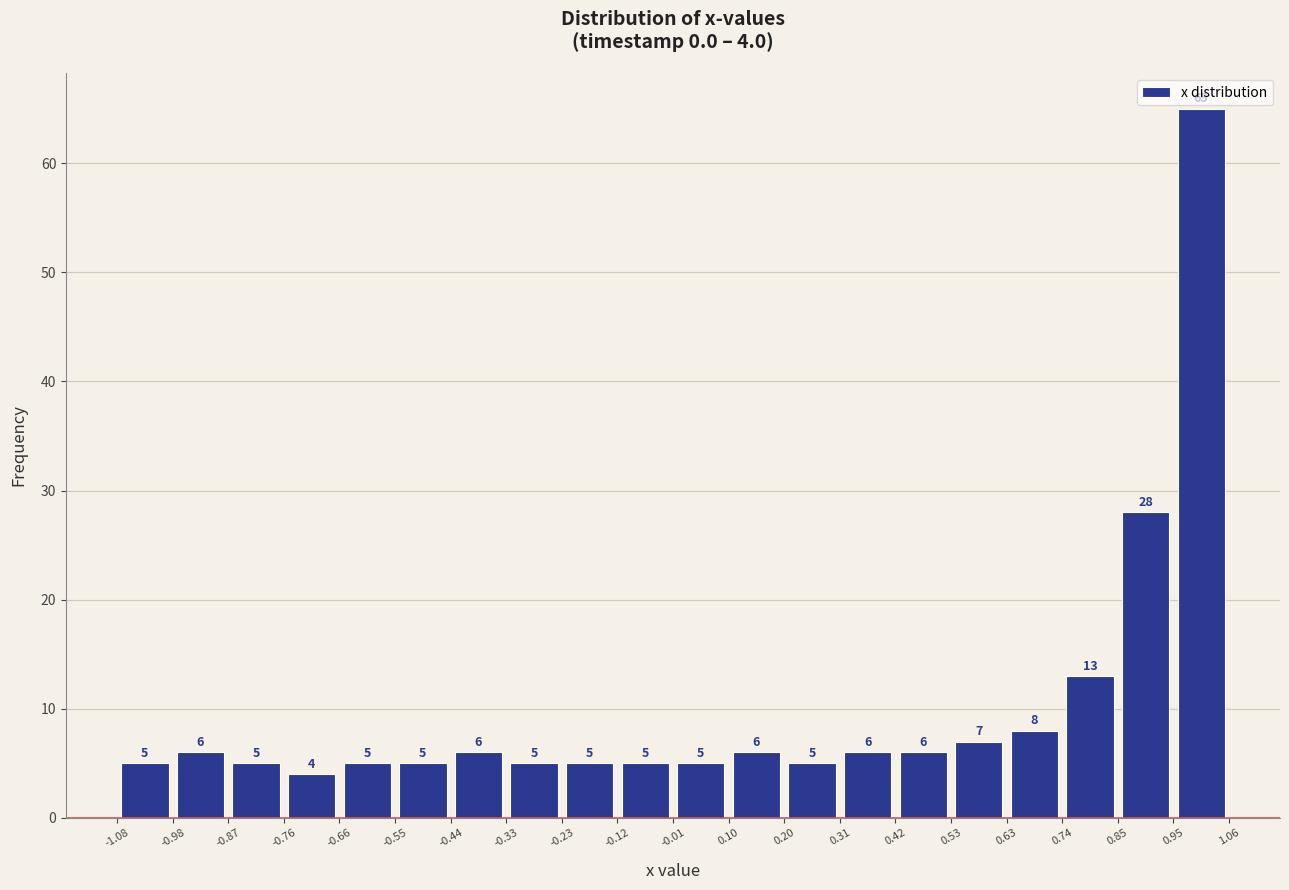

Over which range of the x-axis is the bar tallest?

0.95 to 1.06